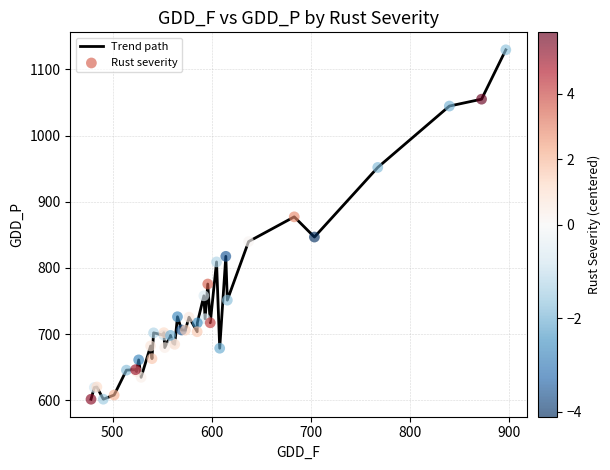

What is the smallest value displayed?

601.4